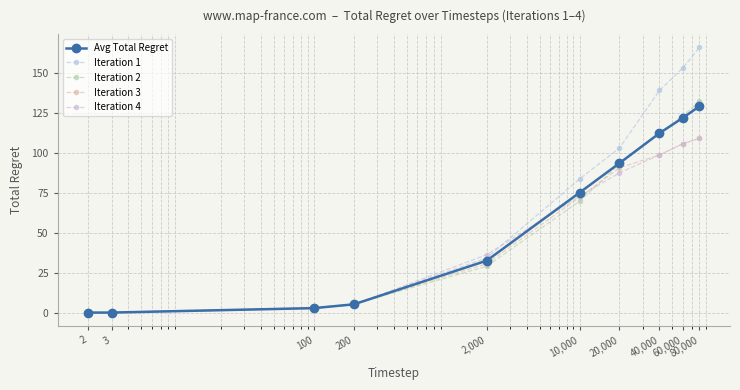

Reading right to left, list all the values displayed in this chart.

Avg Total Regret: 80,000=128.9	60,000=121.7	40,000=112.1	20,000=93.4	10,000=75.0	2,000=32.5	200=5.2	100=2.9	3=0.1	2=0.1
Iteration 1: 80,000=165.7	60,000=152.9	40,000=138.8	20,000=102.9	10,000=83.5	2,000=34.2	200=5.3	100=2.9	3=0.1	2=0.1
Iteration 2: 80,000=132.1	60,000=122.9	40,000=111.9	20,000=92.9	10,000=69.6	2,000=29.0	200=5.4	100=3.2	3=0.1	2=0.1
Iteration 3: 80,000=108.9	60,000=105.6	40,000=98.5	20,000=90.5	10,000=72.1	2,000=30.6	200=5.3	100=2.6	3=0.1	2=0.1
Iteration 4: 80,000=108.9	60,000=105.6	40,000=98.5	20,000=87.4	10,000=72.7	2,000=36.3	200=5.0	100=2.8	3=0.1	2=0.1